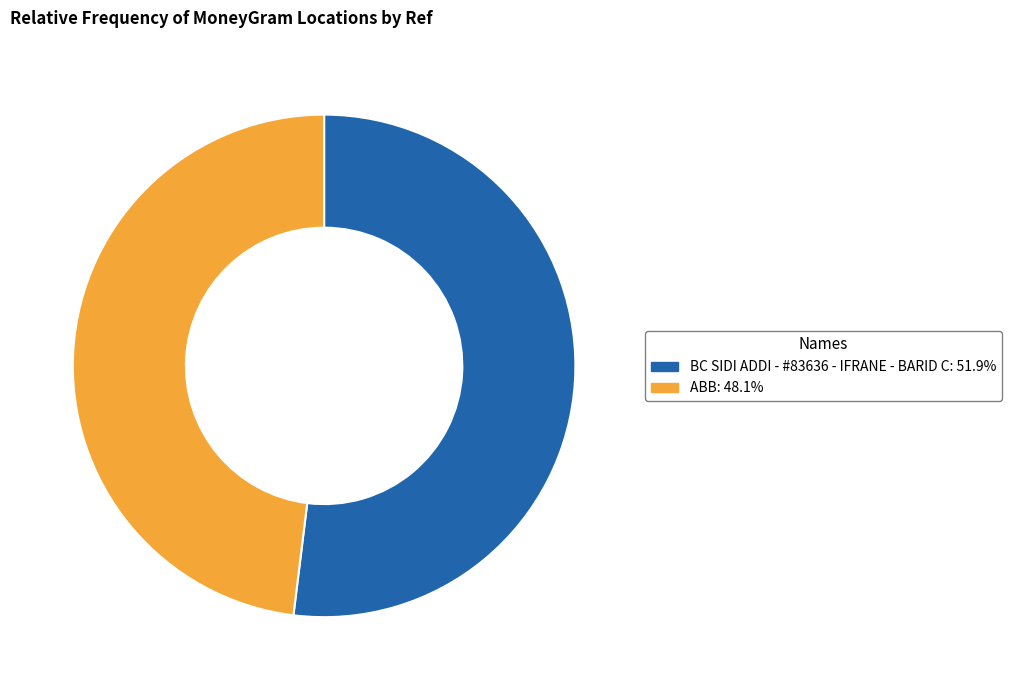

Between BC SIDI ADDI - #83636 - IFRANE - BARID C and ABB, which is larger?

BC SIDI ADDI - #83636 - IFRANE - BARID C